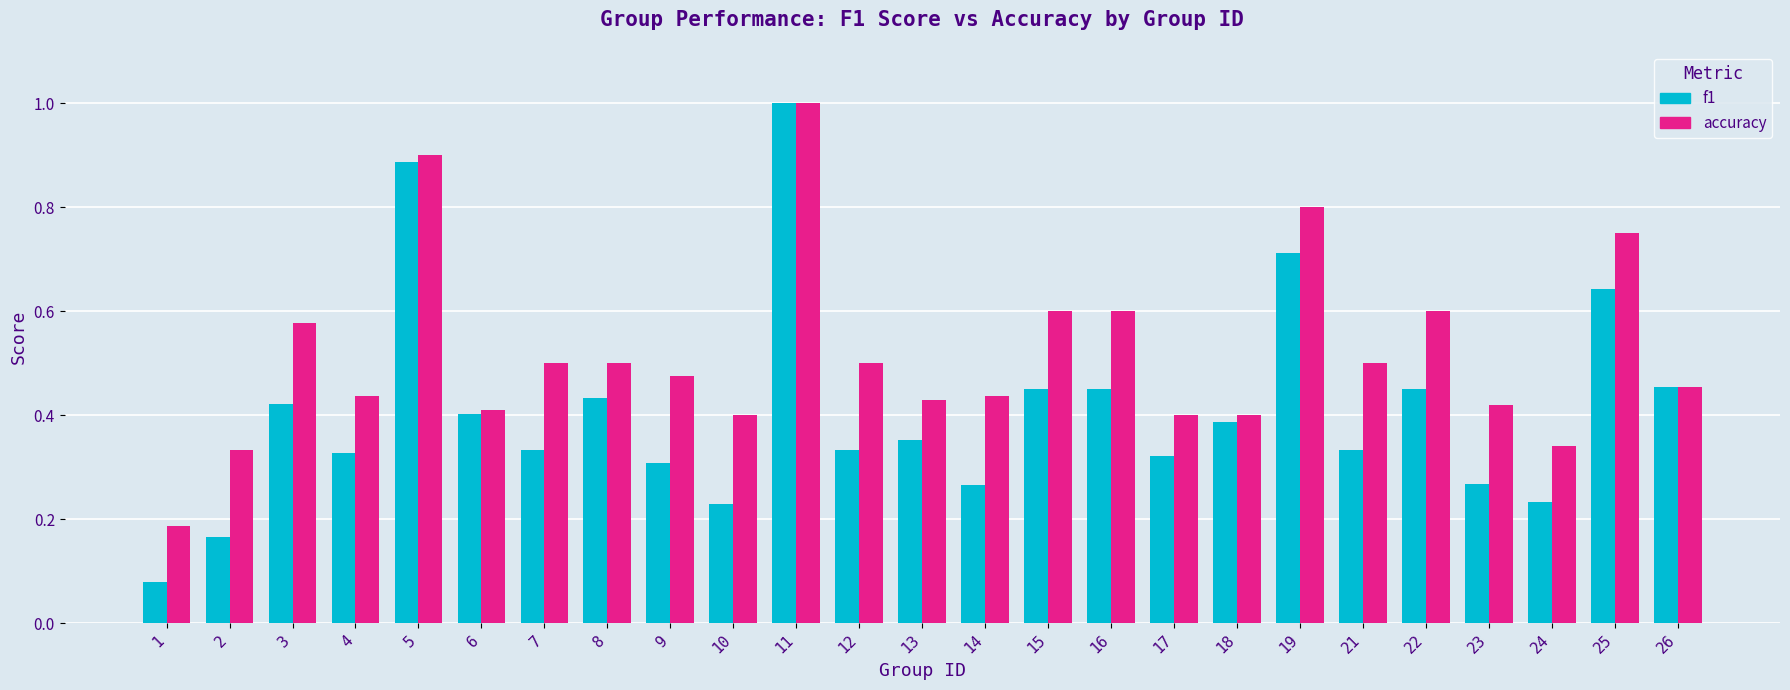

What are all the series names shown in the legend?

f1, accuracy